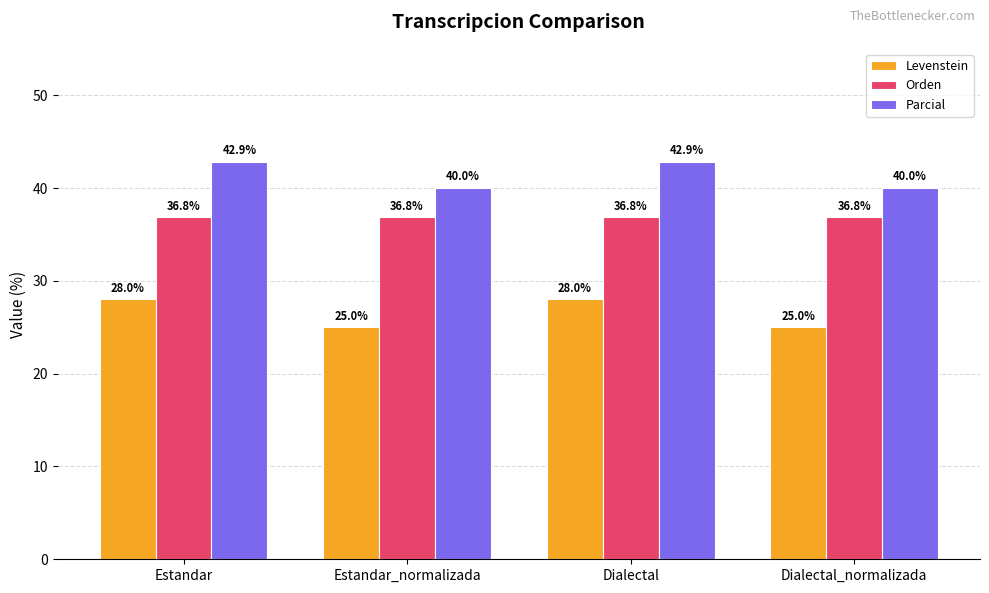

What is the maximum value for Orden?

36.8